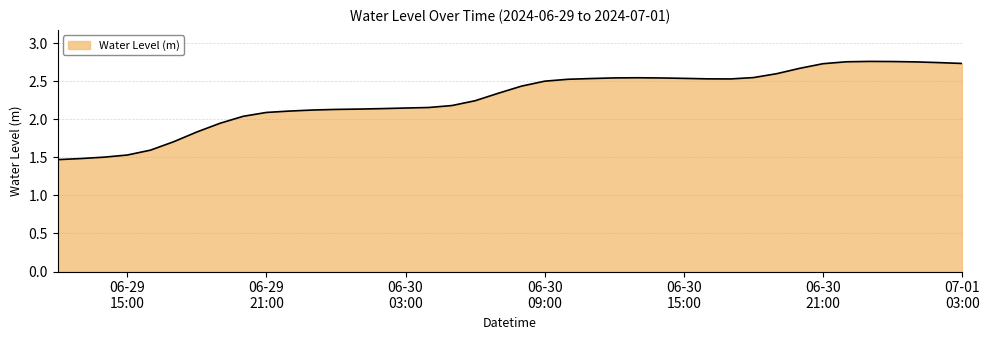

How many lines are shown in the chart?

1